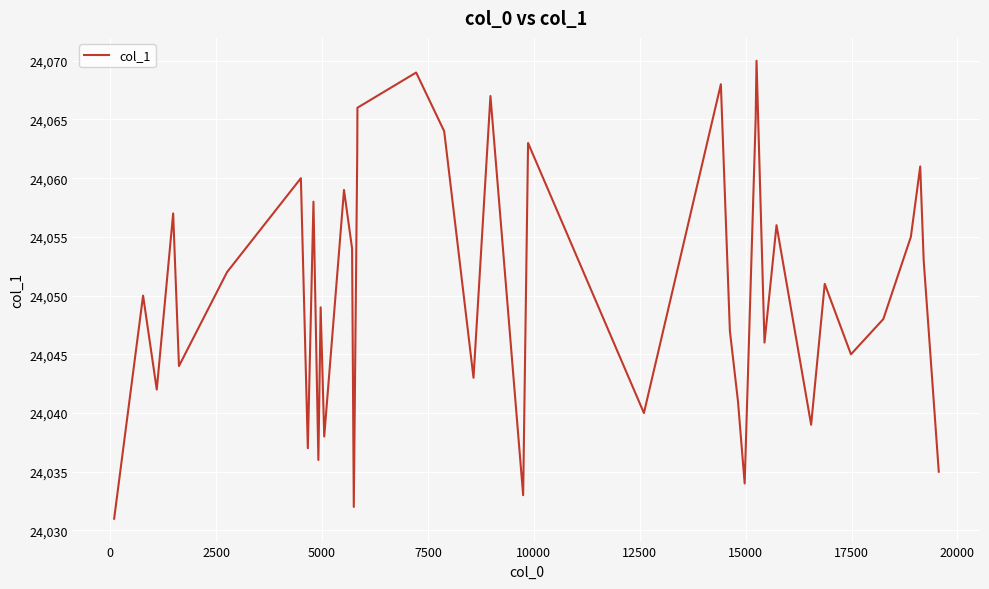

What is the minimum value shown in the chart?

24031